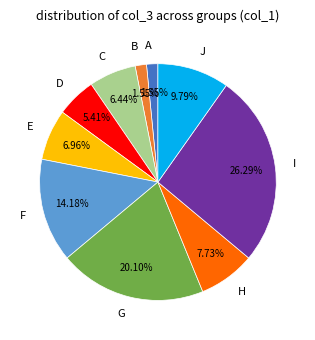

To the nearest percent, what is the difference between the D and E slice percentages?

2%